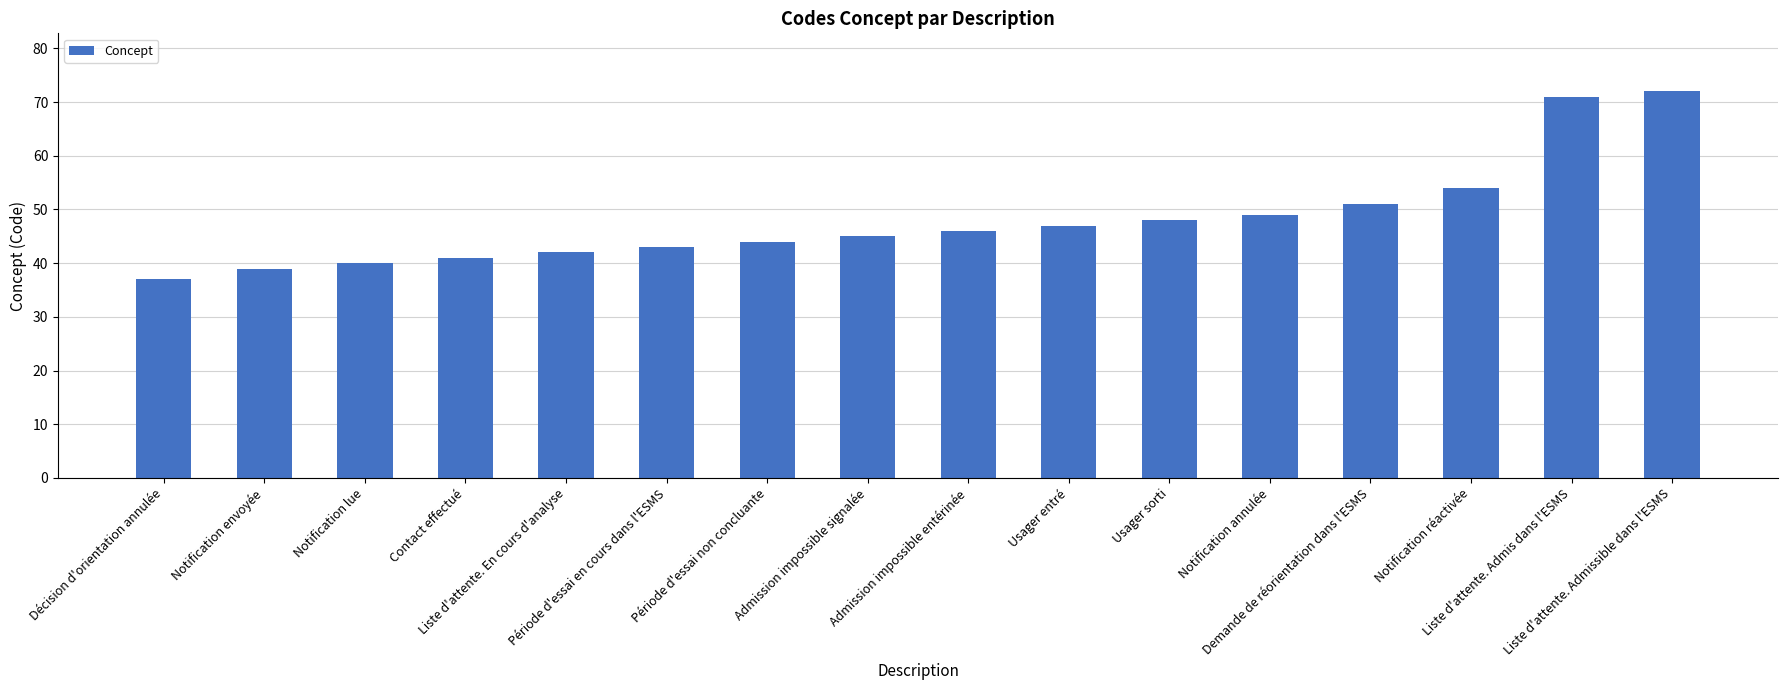

What is the approximate value at Admission impossible entérinée, to the nearest 10?

50